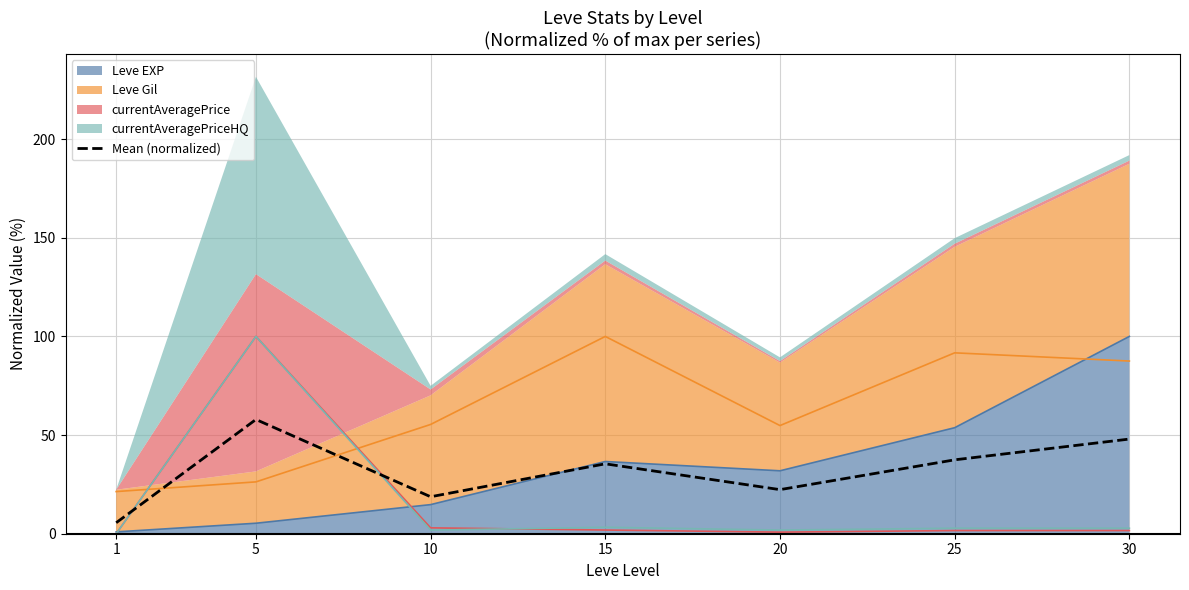

List the labels in order of value, largest first.

5, 30, 25, 15, 20, 10, 1